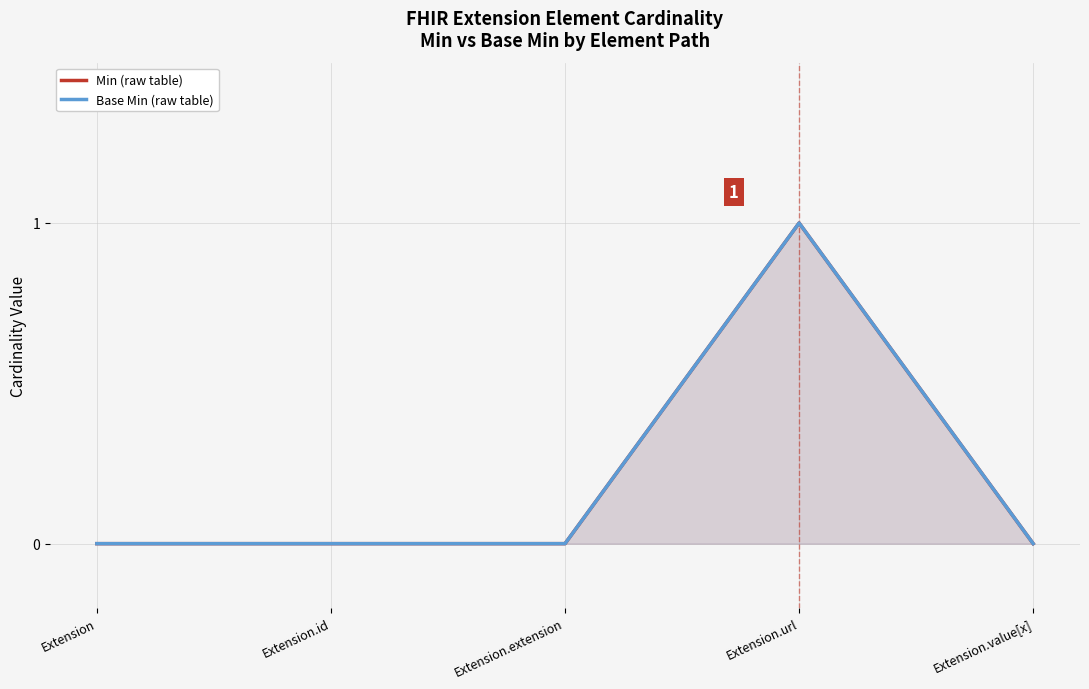

At which category is the sum across all series the highest?

Extension.url